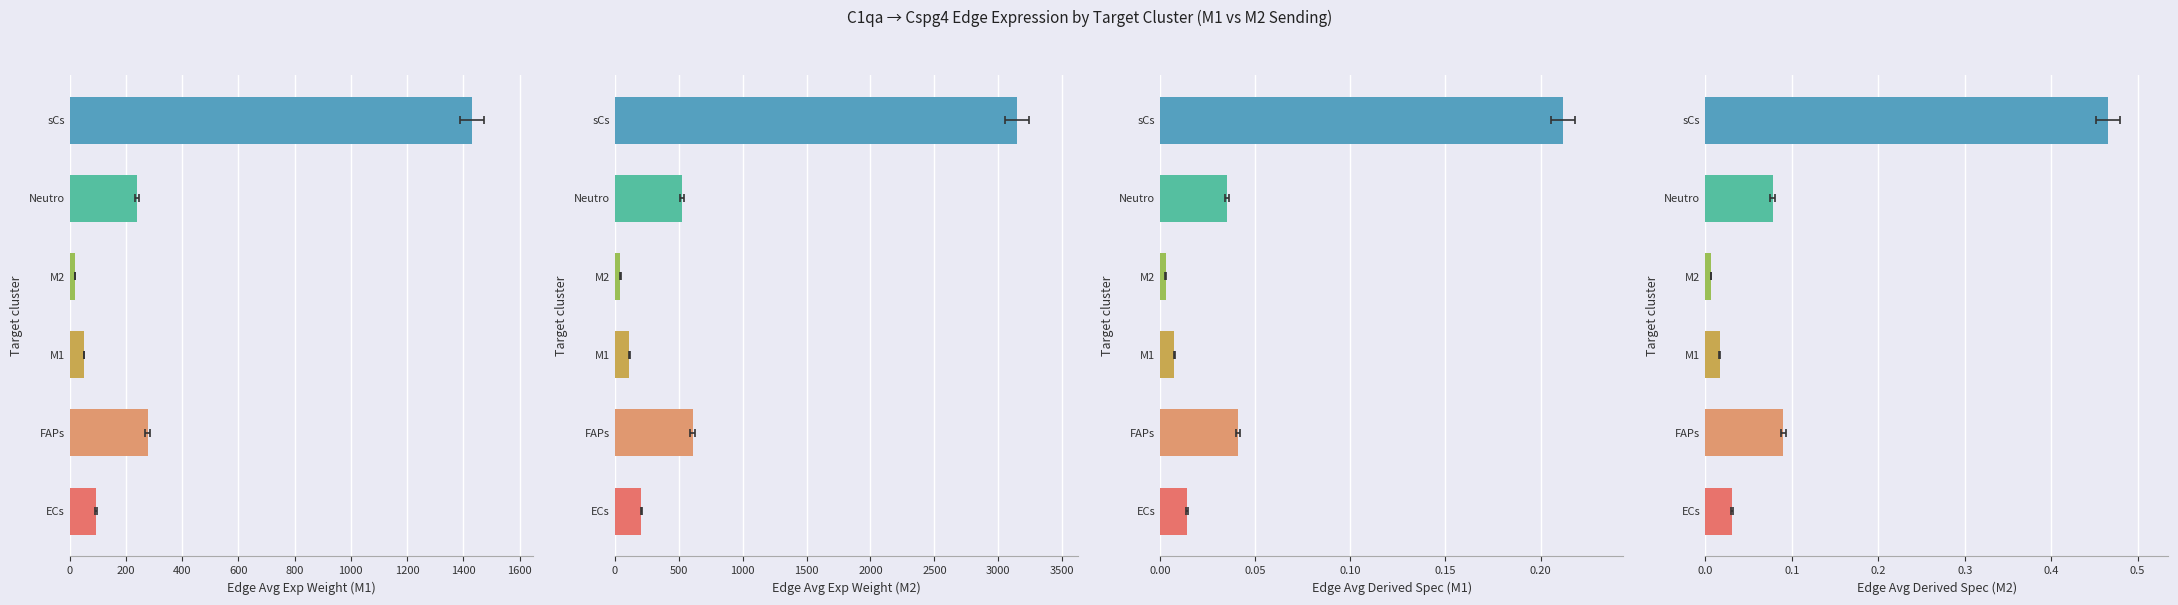

What is the sum of all M1 Edge avg exp weight values?

2113.6